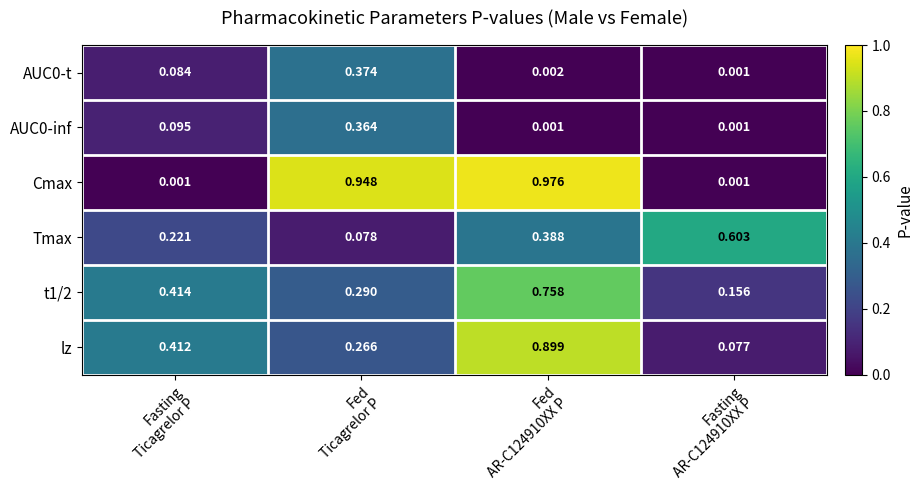

Which series has the widest spread of values?

Cmax